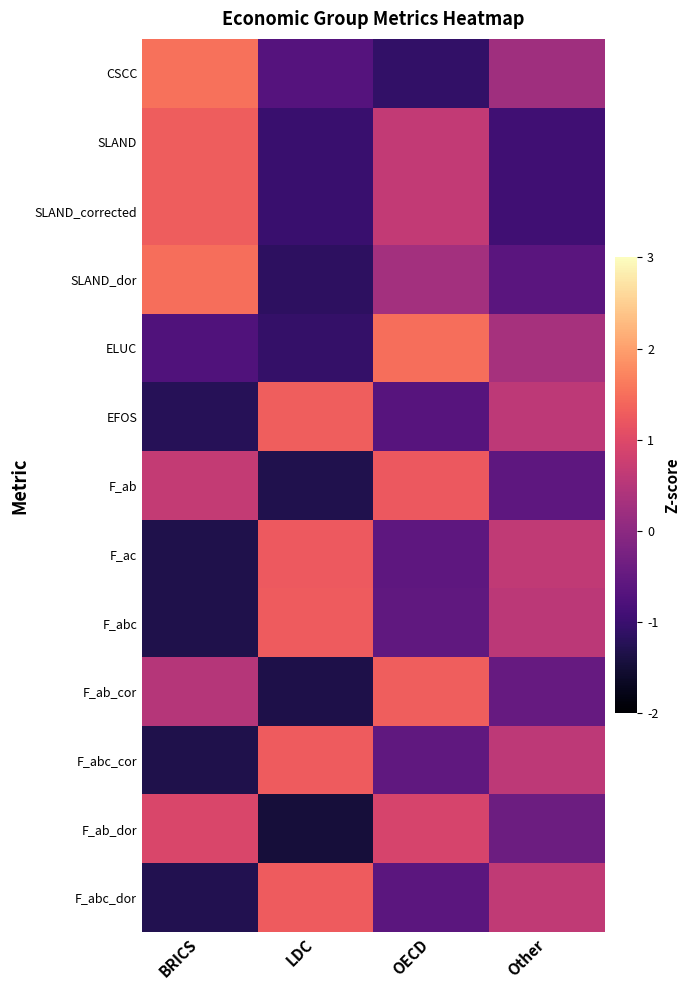

At which category is the sum across all series the highest?

OECD